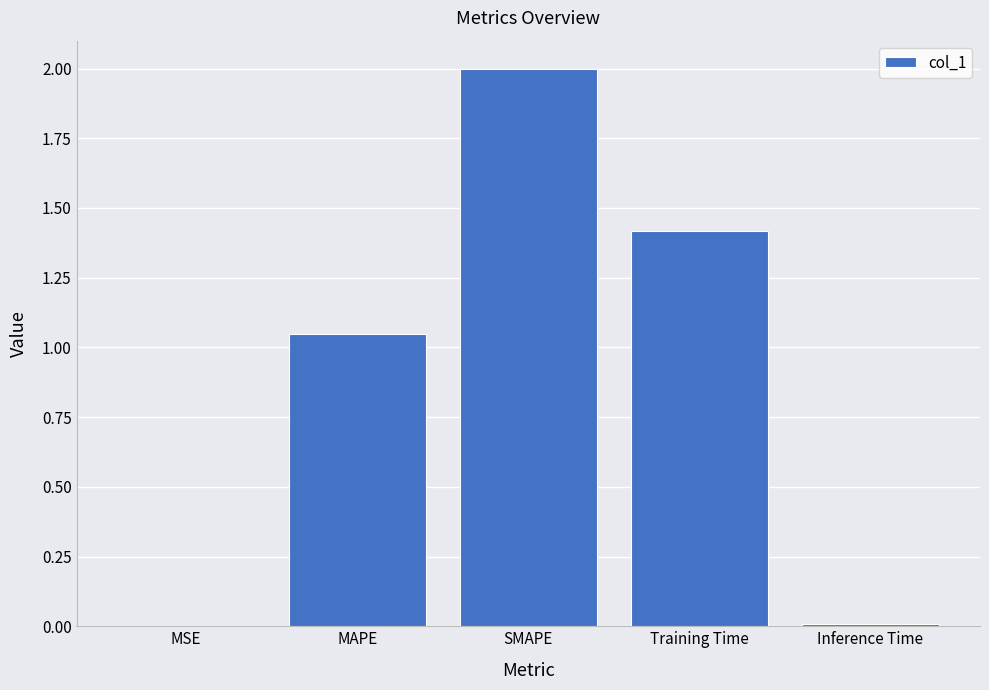

What is the change in value from MAPE to SMAPE?

+1.0